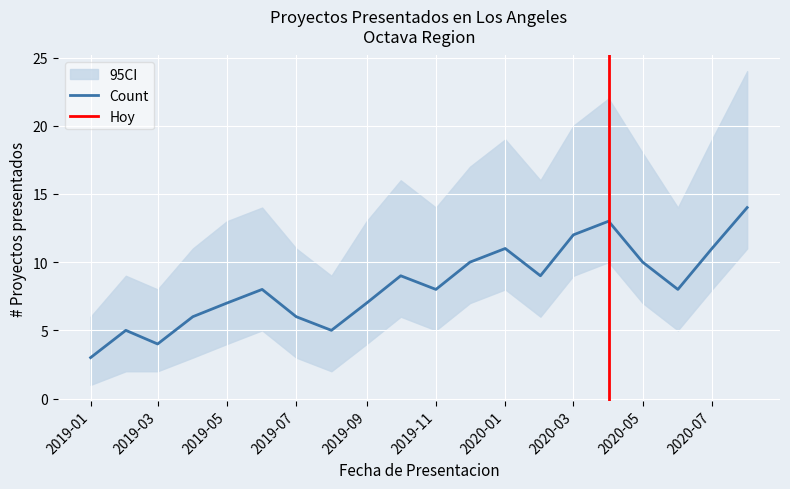

The value of Count_upper at 2020-01 is 19. True or false?

True